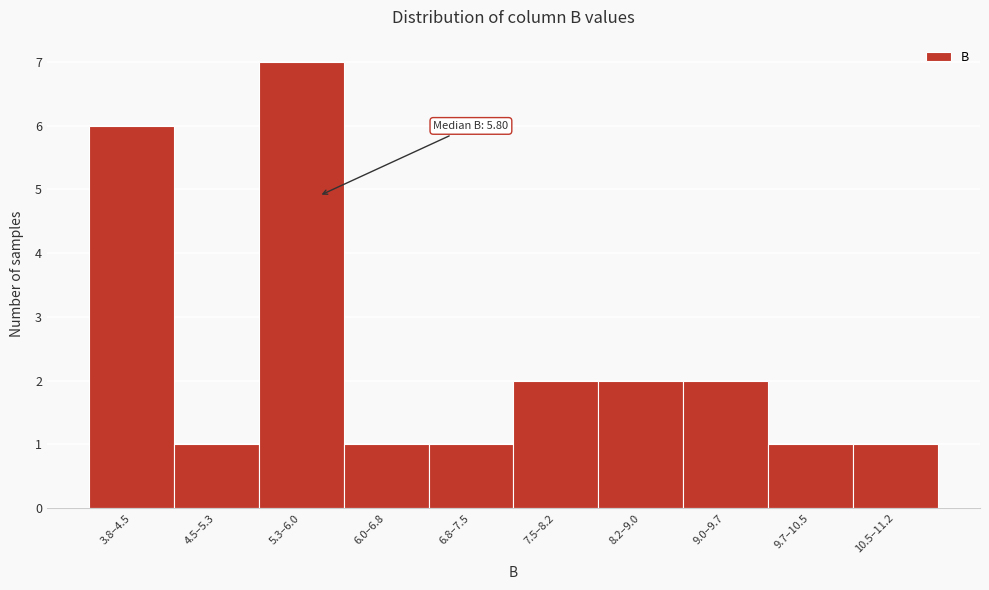

Reading left to right, transcribe all the data shown in this chart.

6	1	7	1	1	2	2	2	1	1